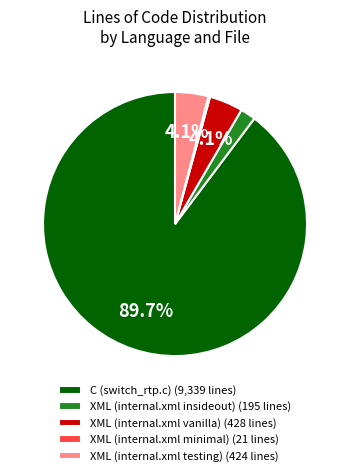

Between C (switch_rtp.c) and XML (internal.xml testing), which is larger?

C (switch_rtp.c)